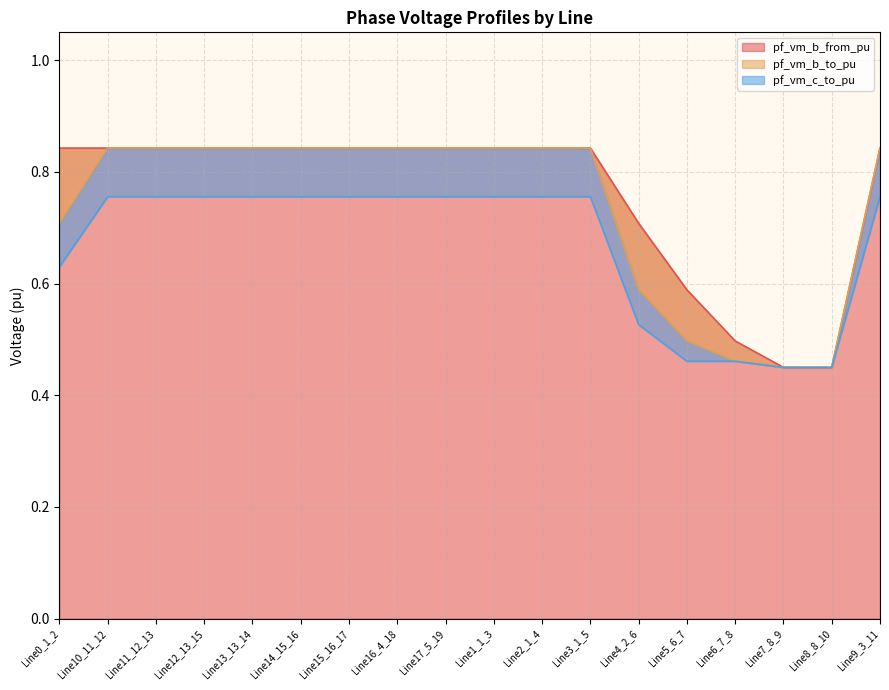

What is the sum of all pf_vm_c_to_pu values?

12.0